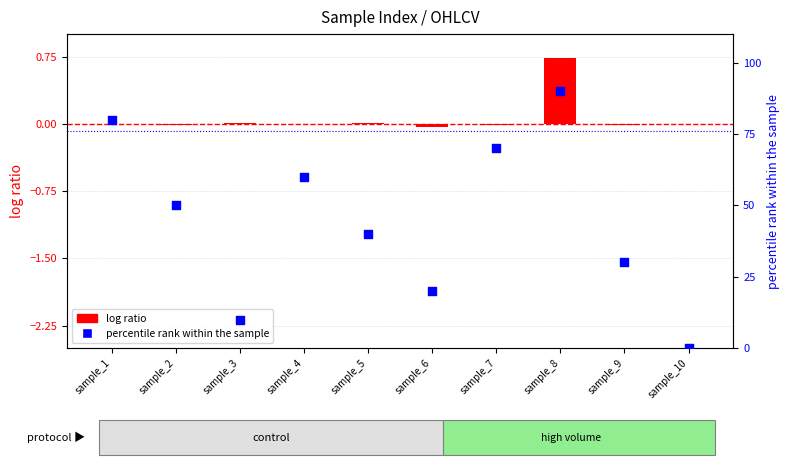

Which has a higher value, sample_6 or sample_10?

sample_6